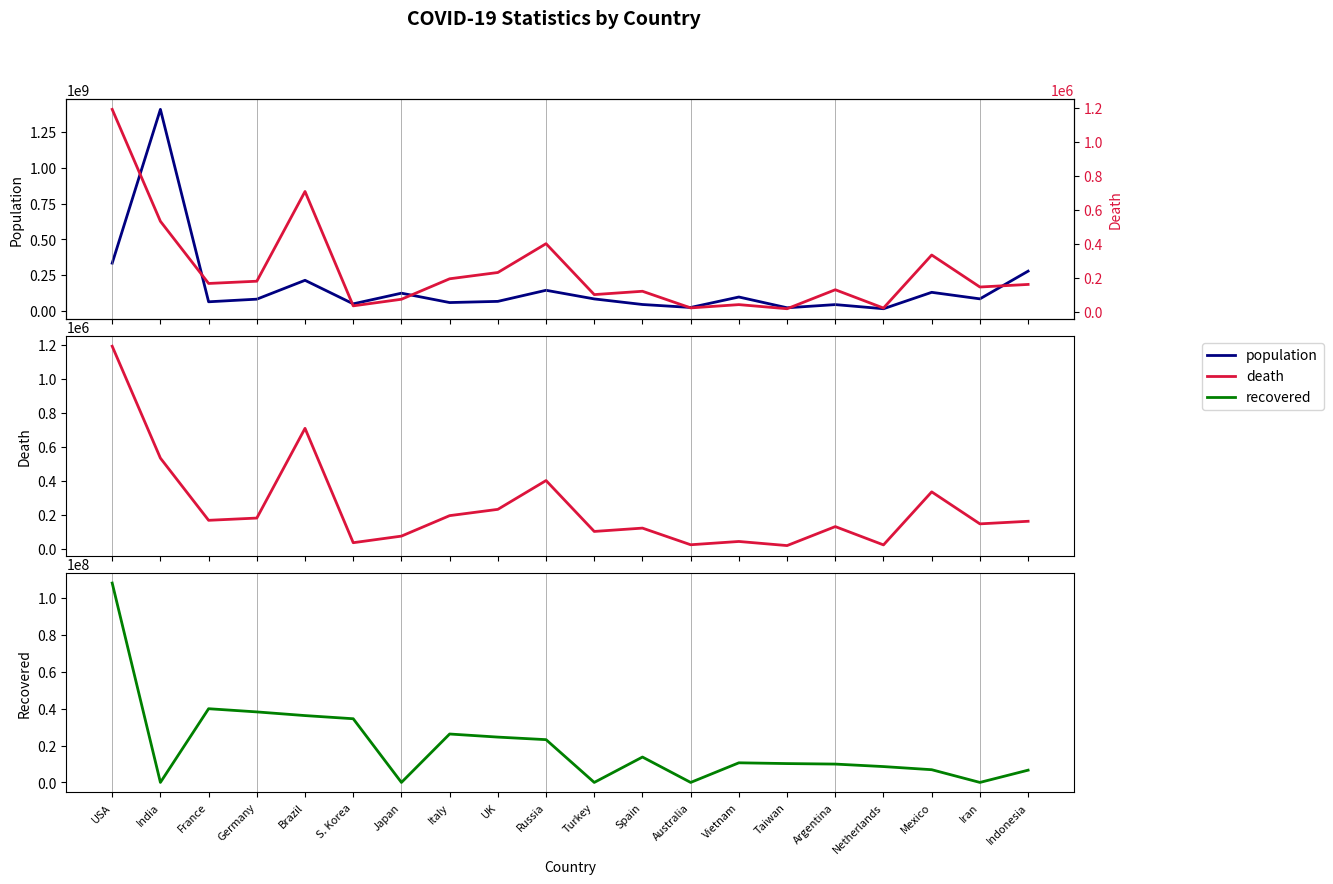

True or false: death has a value of 130685 at Argentina.

True